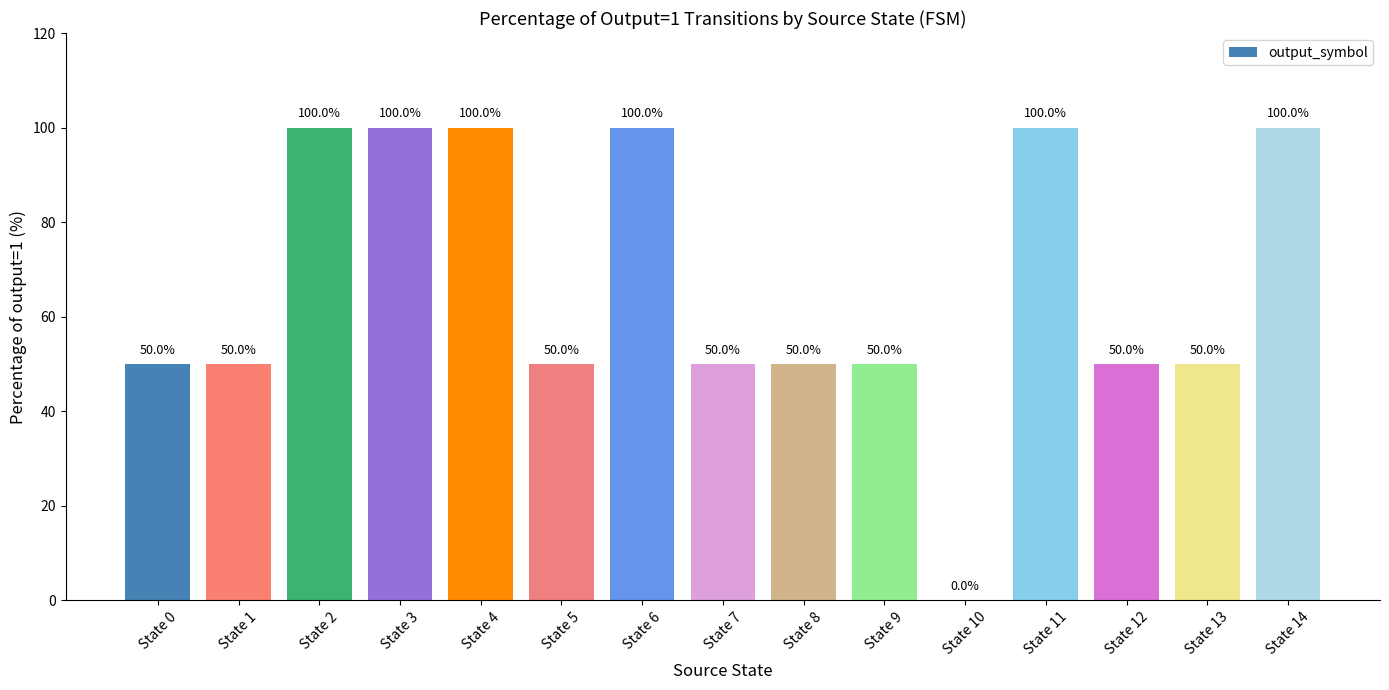

How many values are between 50 and 100?

14